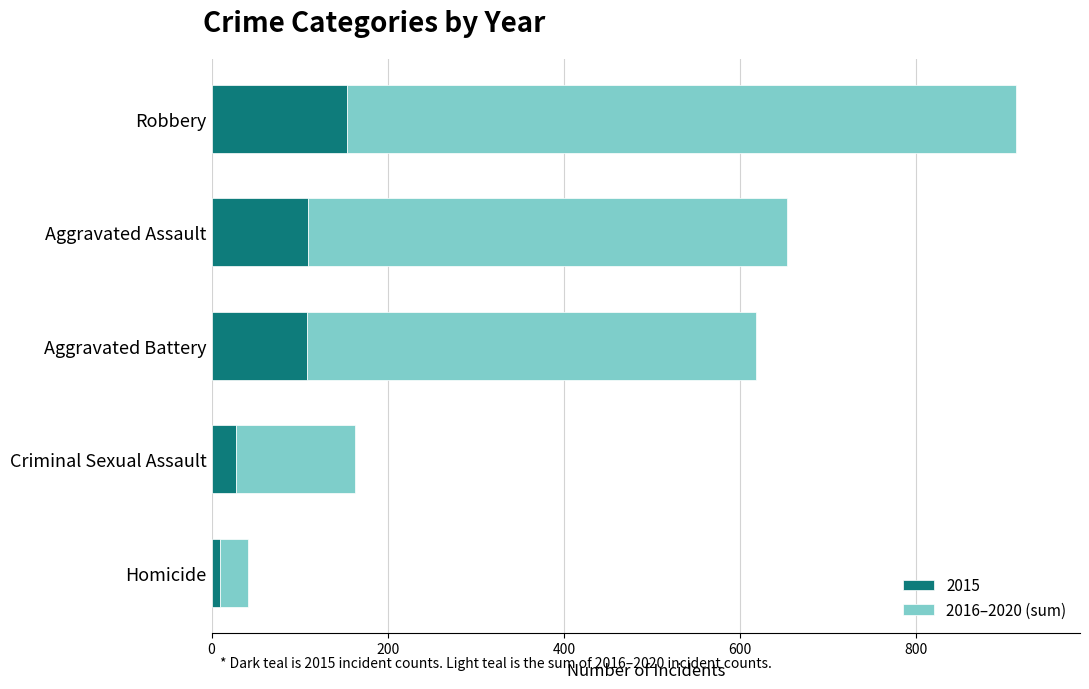

At which label is 2015 closest to 81?

Aggravated Battery